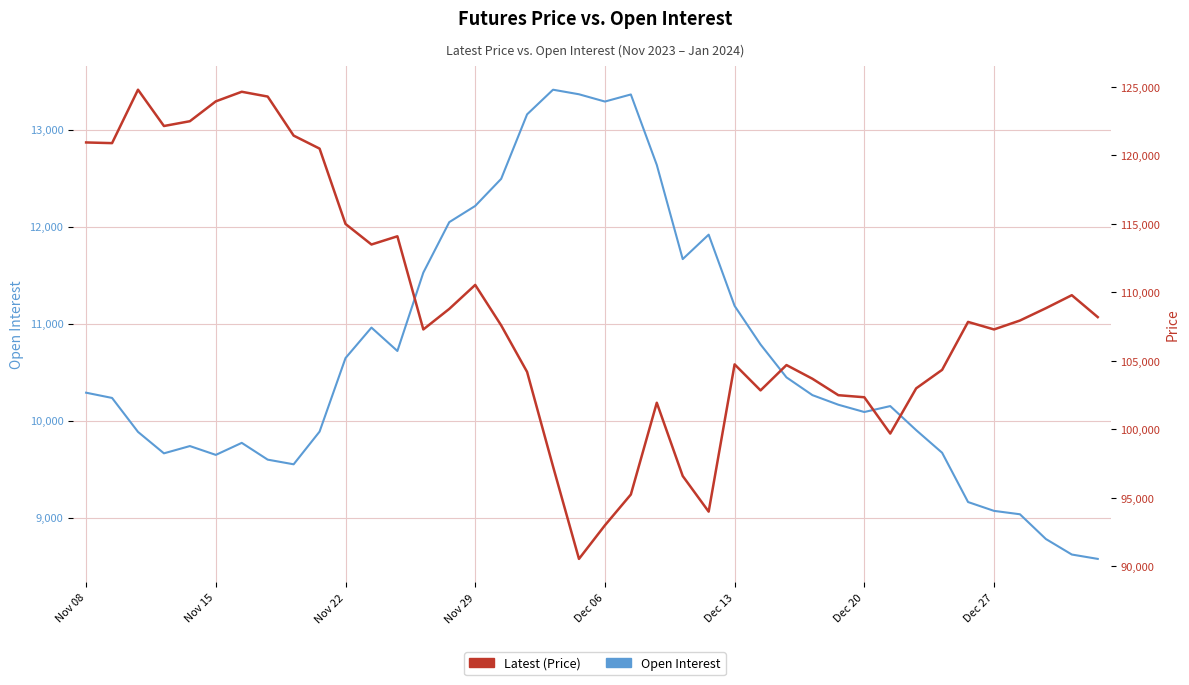

Which series has the largest total across all categories?

Latest (Price)